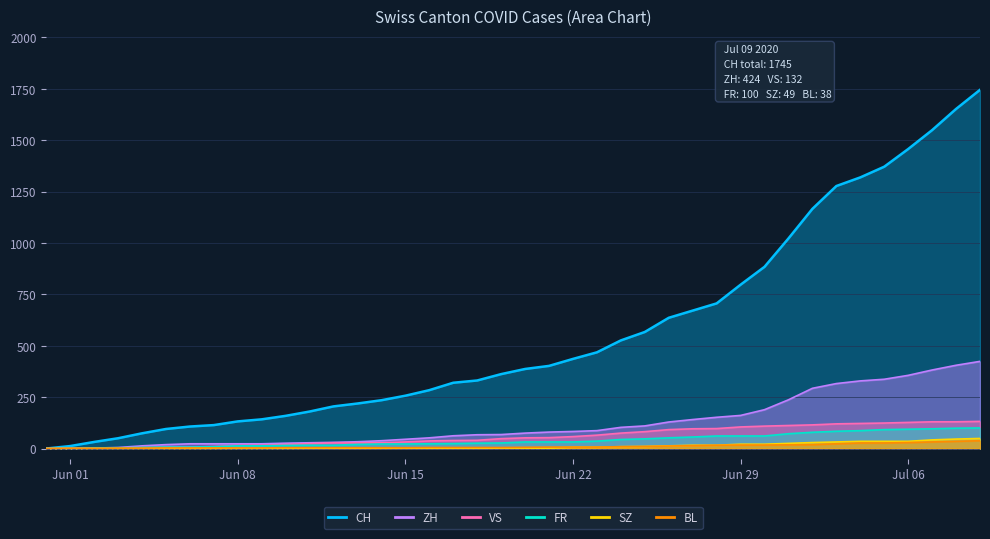

At which label does BL reach its peak?

2020-07-09